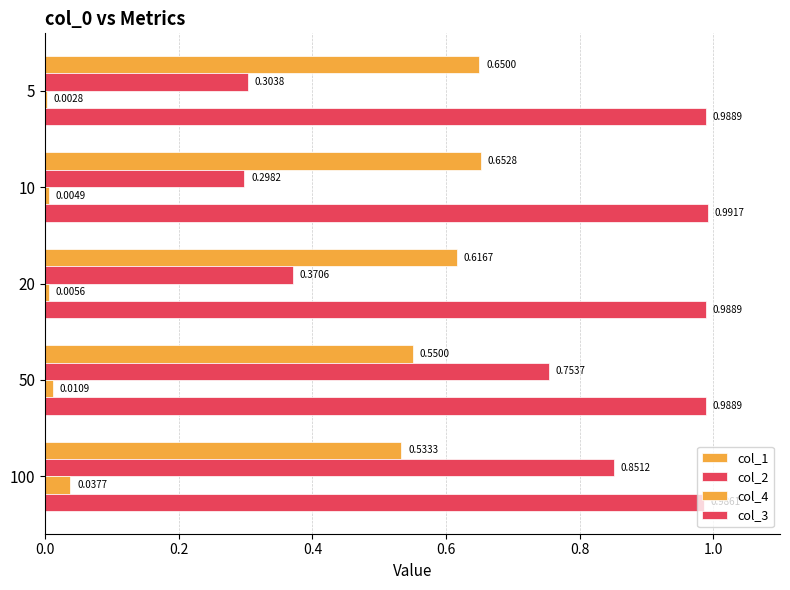

What is the maximum value for col_2?

0.9